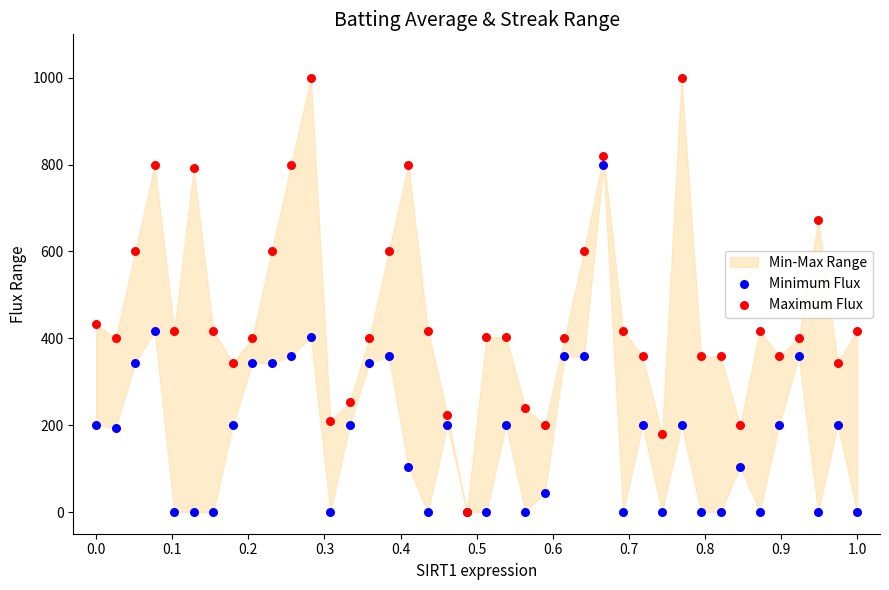

In the Maximum Flux series, what Y value is closest to 500?

432.8